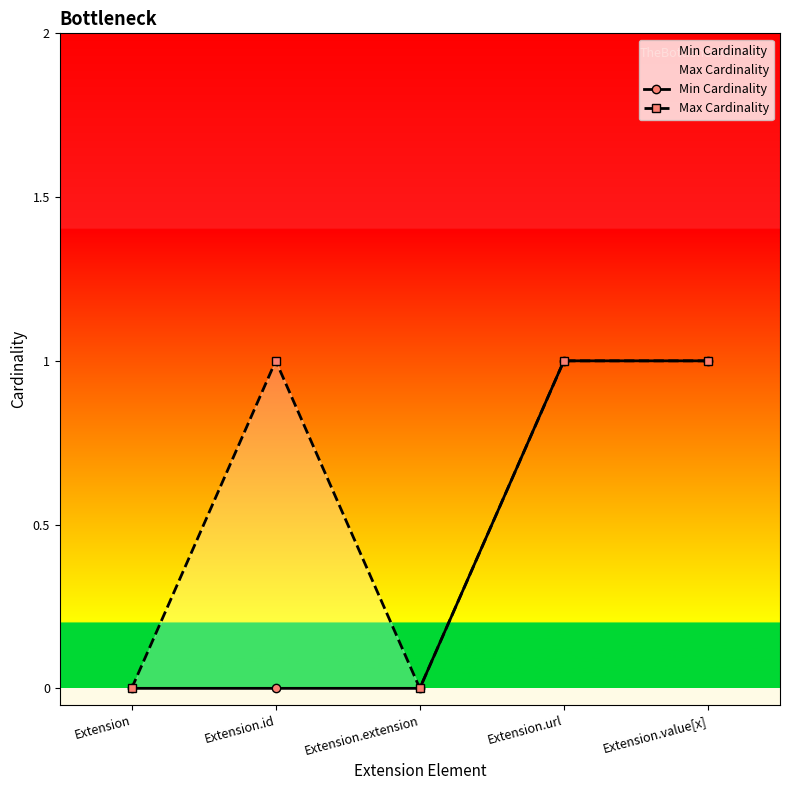

At which category does Max Cardinality reach its first local valley?

Extension.extension